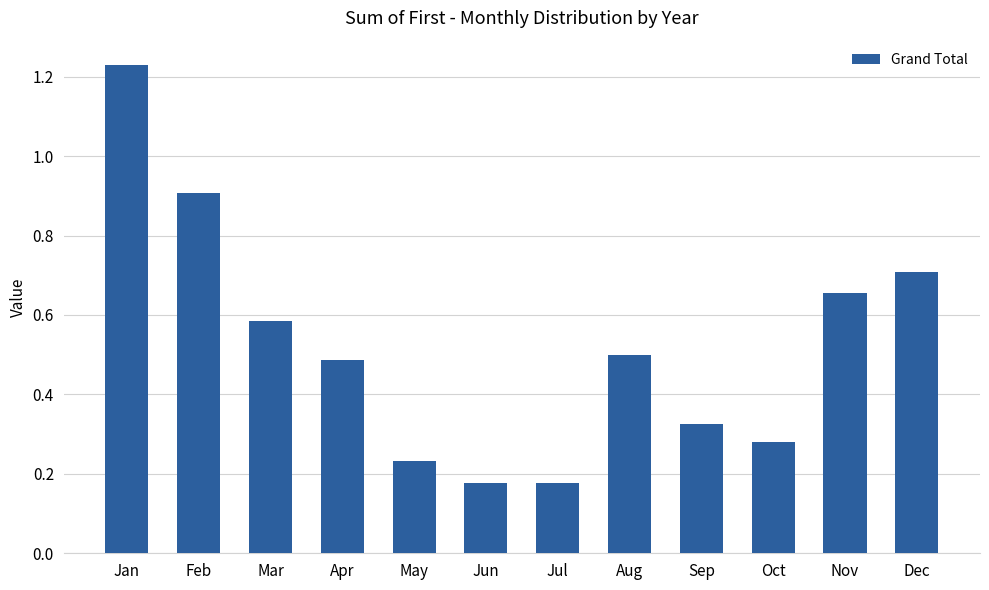

Between Mar and Nov, which is larger?

Nov